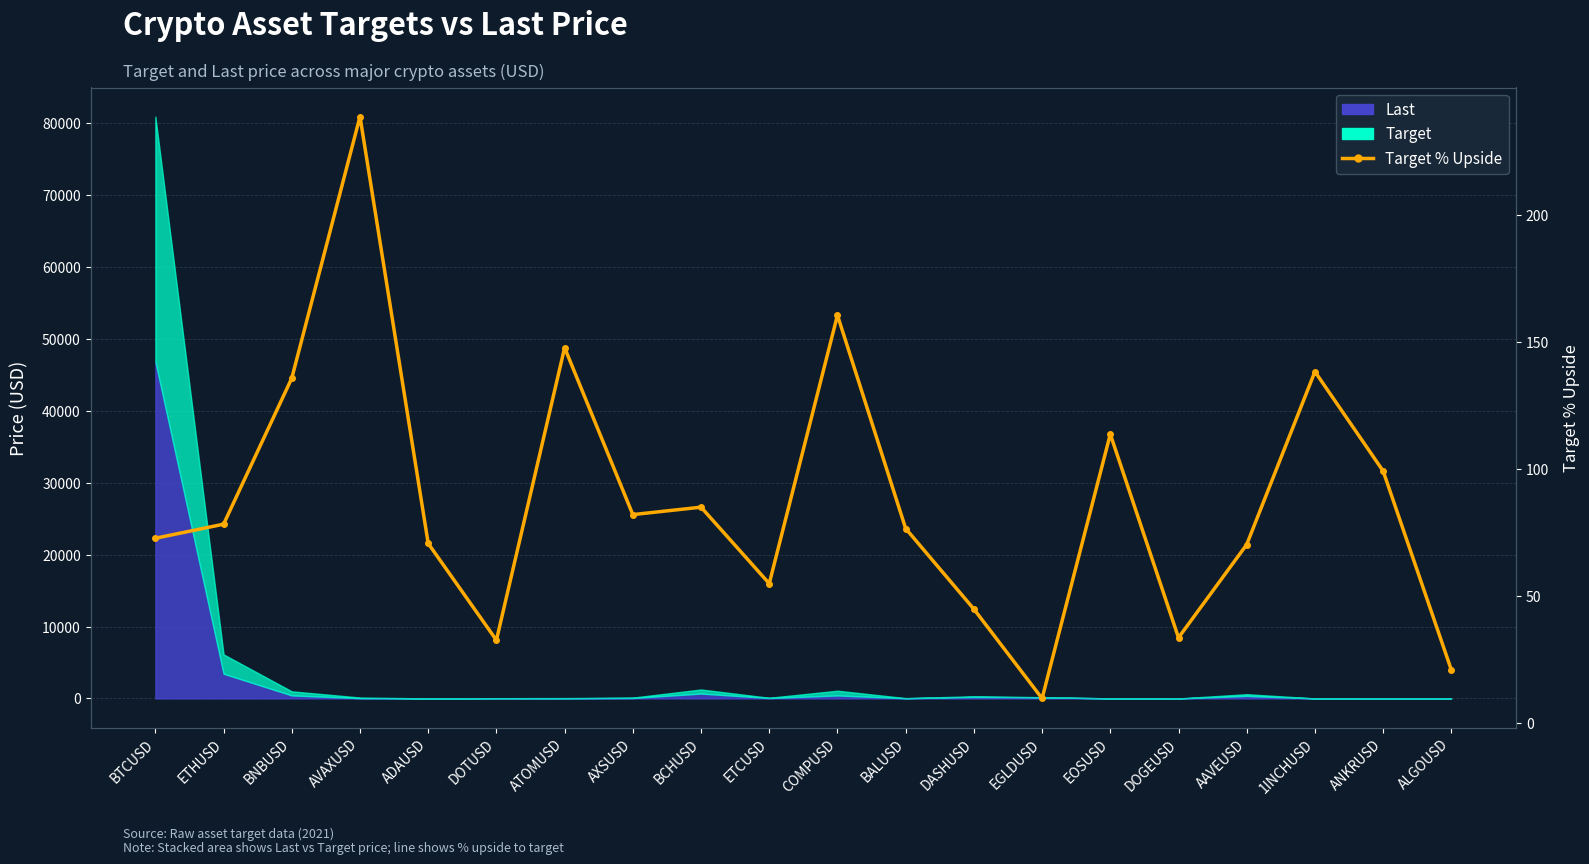

Reading left to right, list all the values displayed in this chart.

72.7	78.2	135.7	238.5	70.7	32.6	147.6	82.0	84.9	54.9	160.4	76.6	44.9	9.7	113.6	33.6	70.2	138.2	99.2	20.9